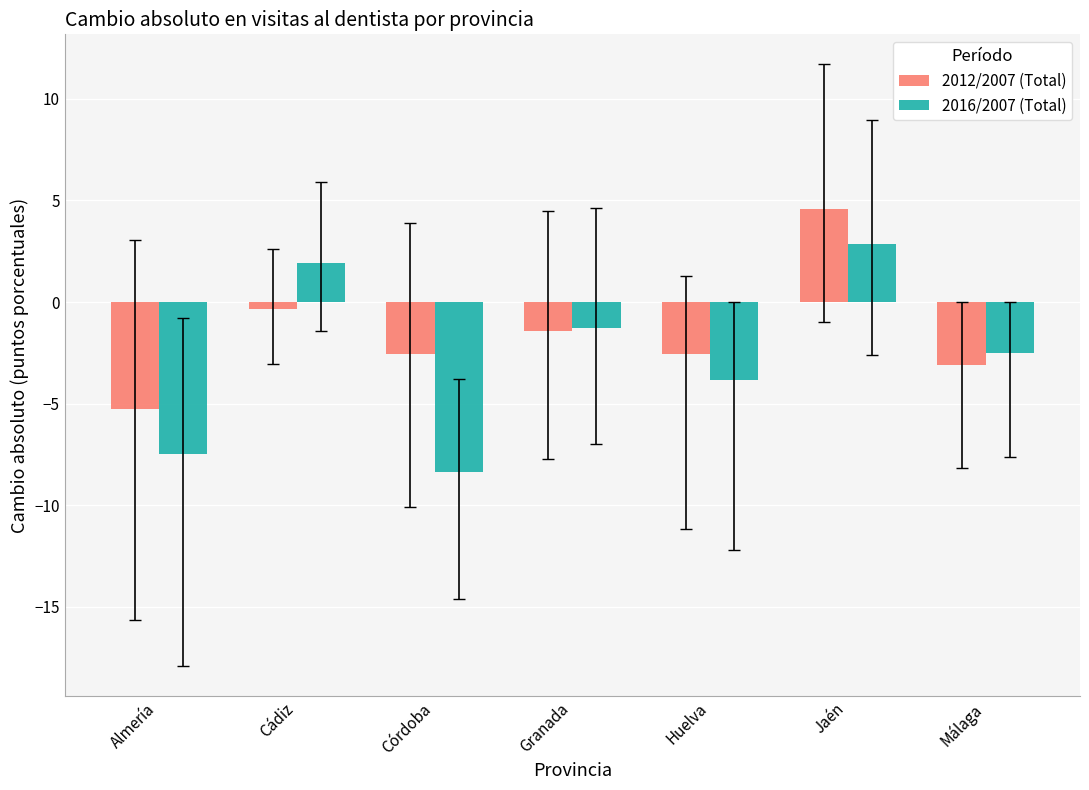

Reading left to right, extract all data points from this chart.

2012/2007 (Total): -5.3	-0.3	-2.6	-1.4	-2.6	4.6	-3.1
2016/2007 (Total): -7.5	1.9	-8.3	-1.3	-3.8	2.8	-2.5